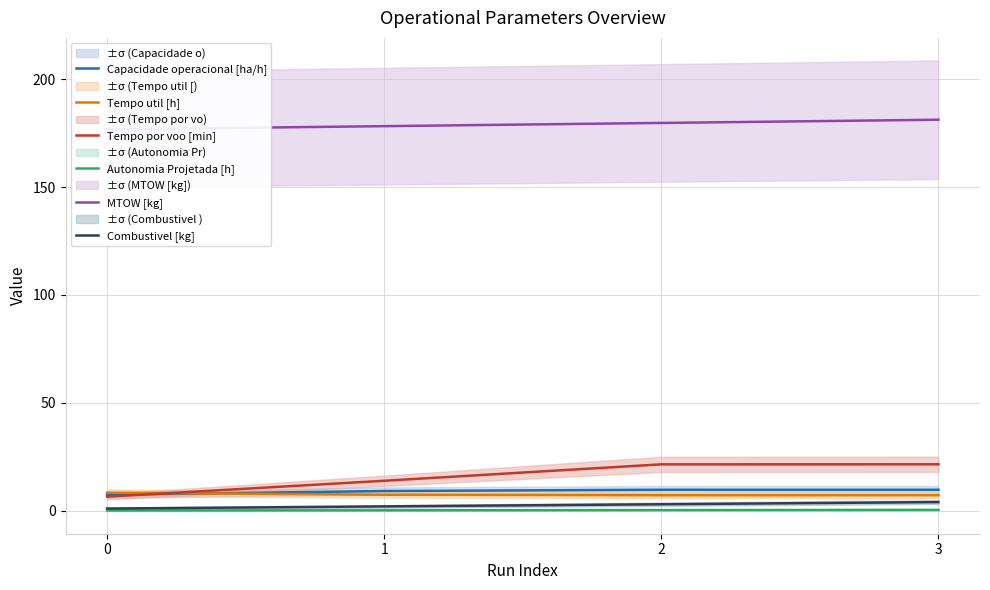

What is the difference between the highest and lowest values at 0?

176.6